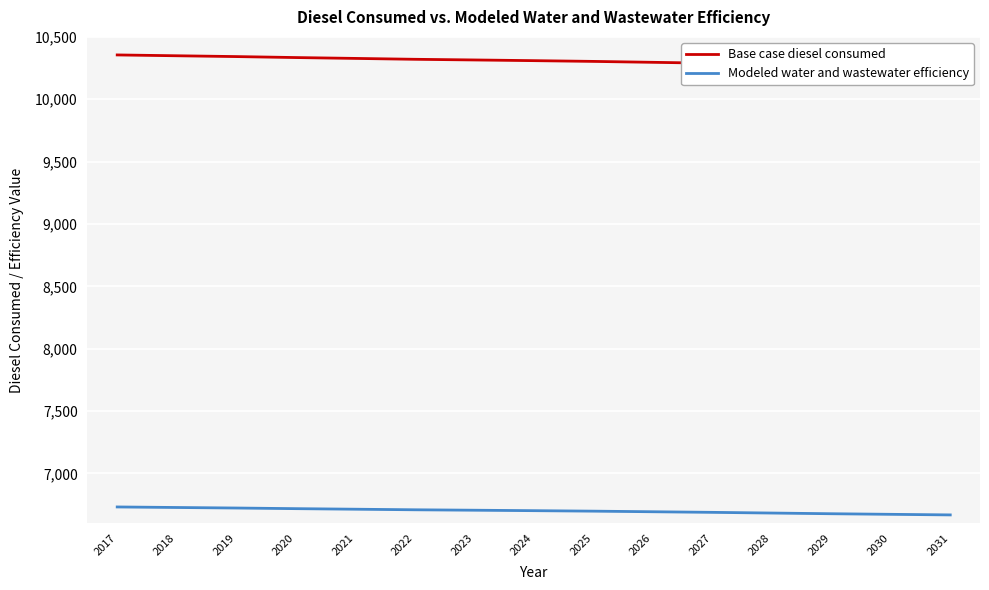

What is the difference between the second highest and minimum values in the Modeled water and wastewater efficiency series?

59.5